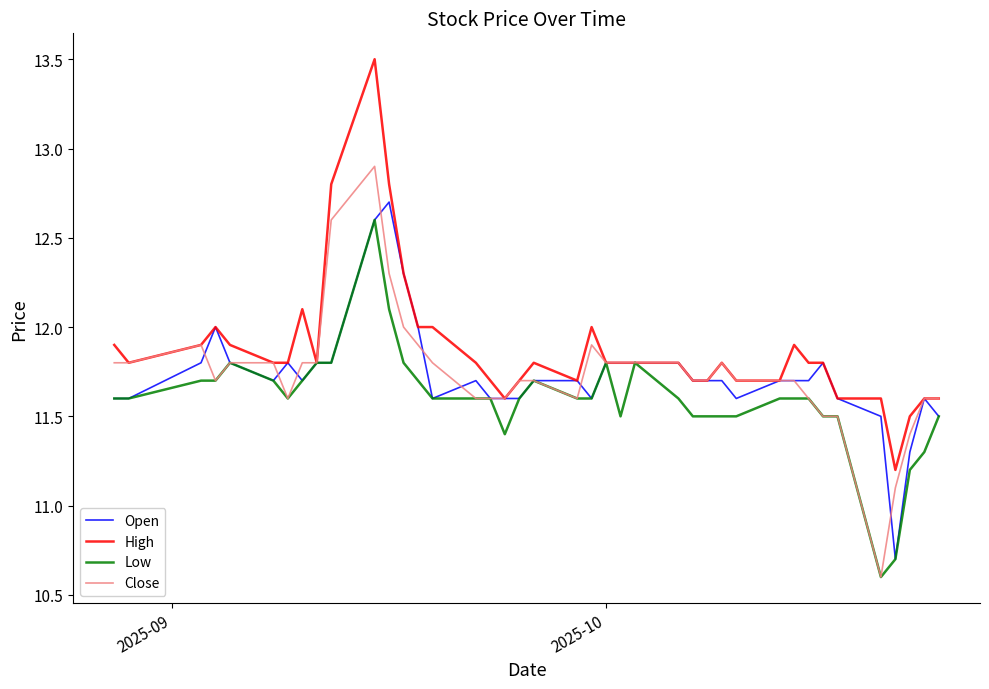

Count the number of categories in the chart.

40